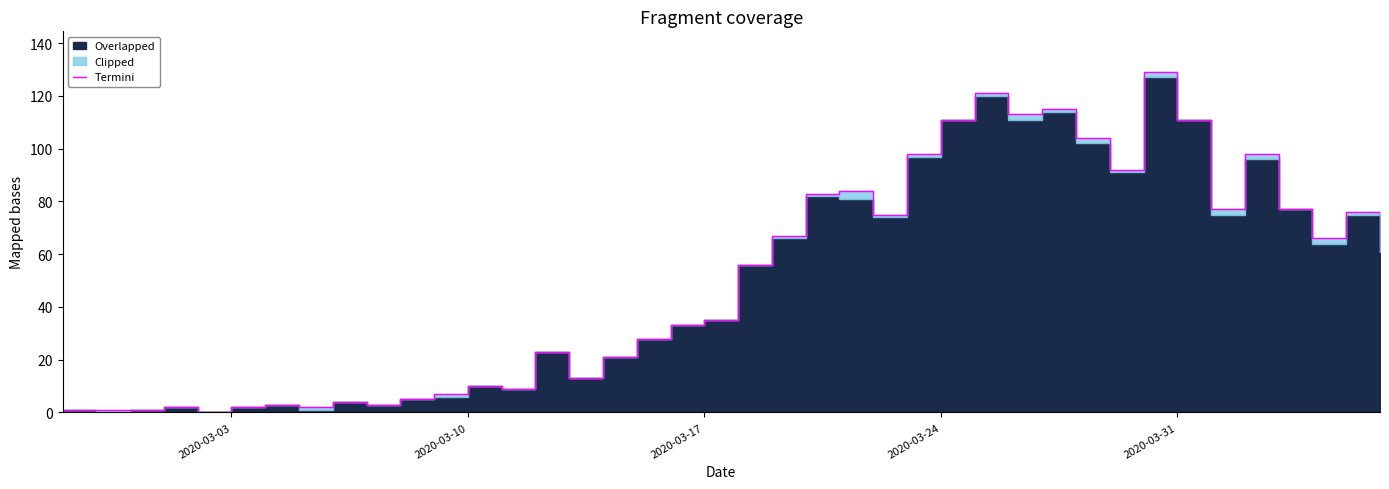

True or false: the data has more than 2 interior local peaks.

True